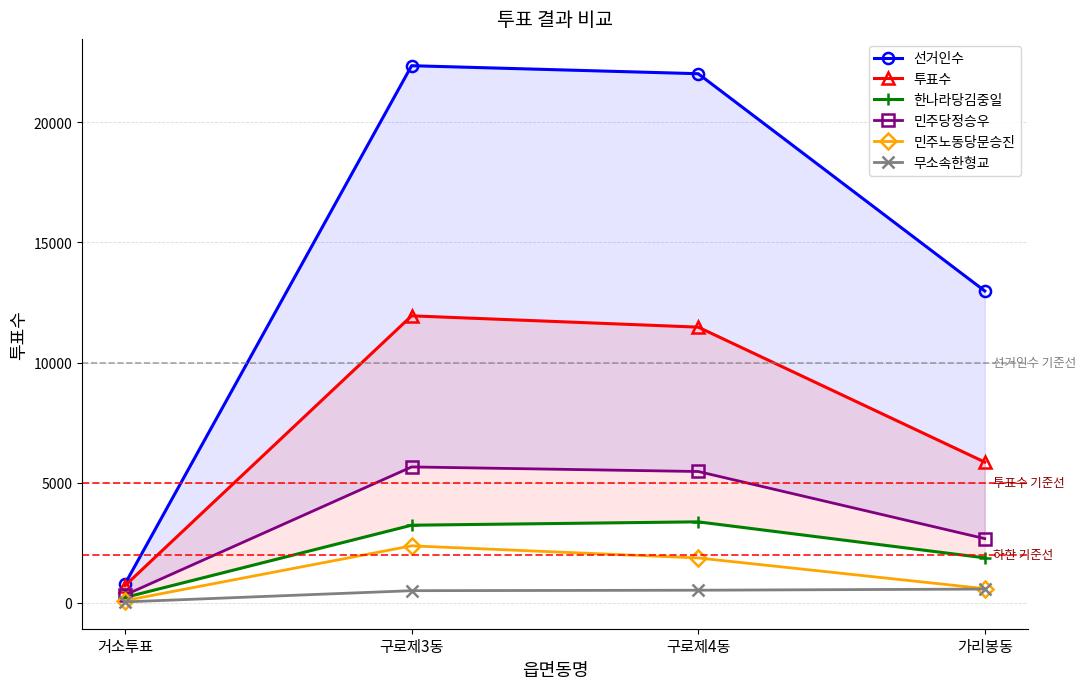

What is the label of the 4th point from the left?

가리봉동